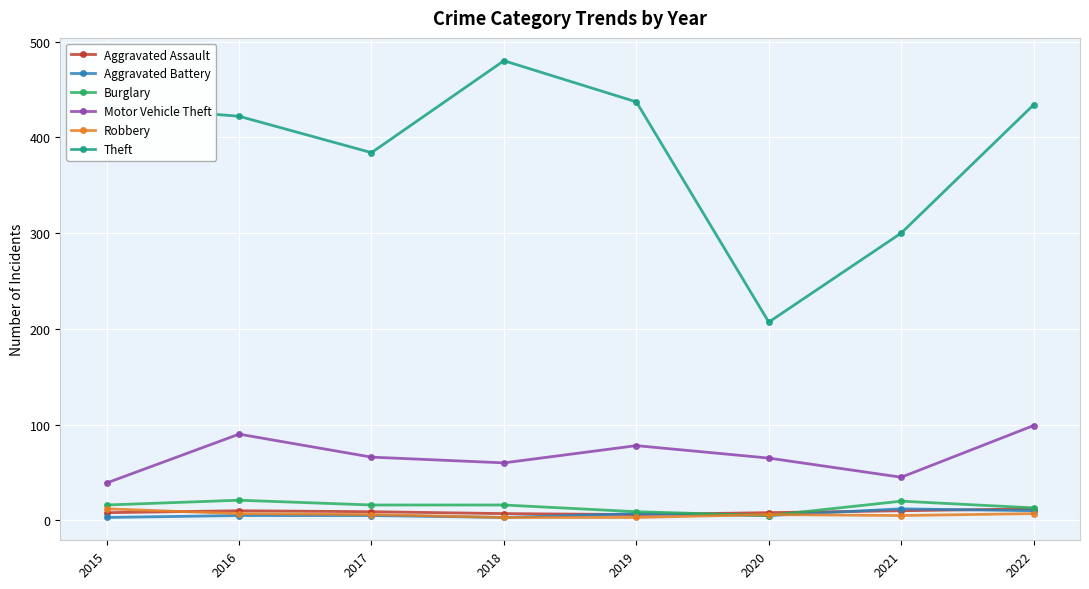

In Motor Vehicle Theft, how many points are higher than both neighbors (excluding endpoints)?

2